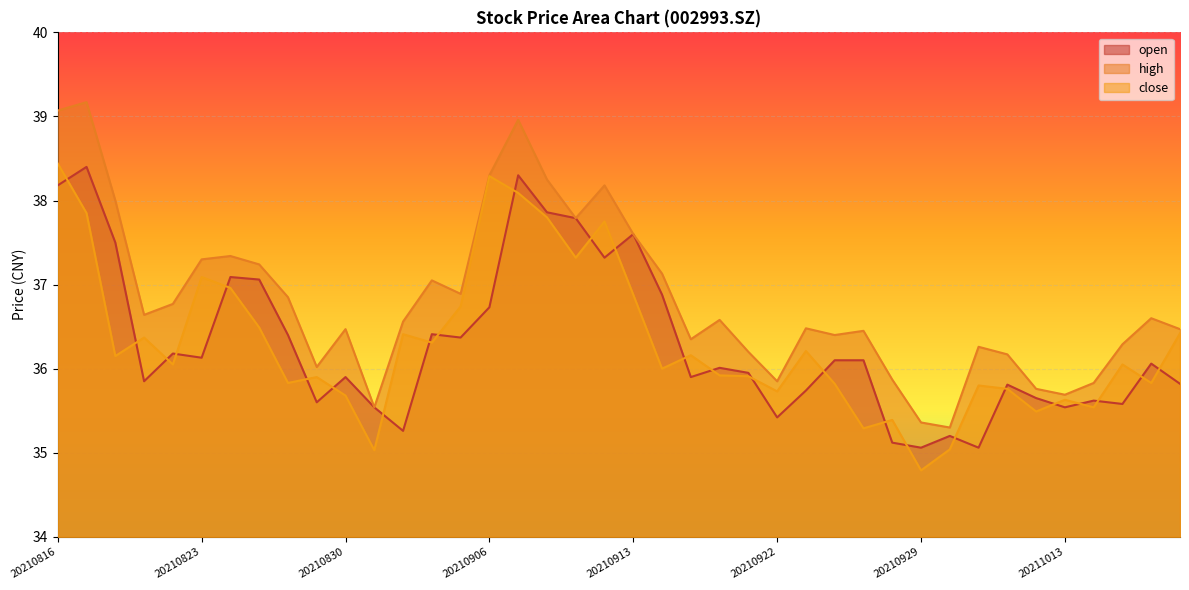

How many interior local peaks does the open series have?

12